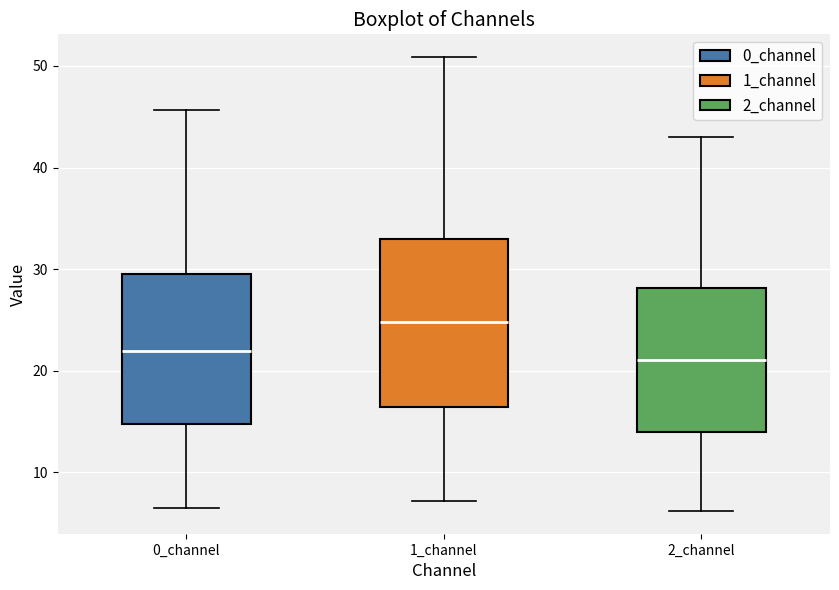

Reading left to right, transcribe this box plot: for each box, give where its median line is, the range the box spans, and where its two whiskers end, as read against the y-axis. The values are not printed on the chart, so give them approximately, as read against the axis.

0_channel: median 22, box 15 to 29, whiskers 6 to 46
1_channel: median 25, box 16 to 33, whiskers 7 to 51
2_channel: median 21, box 14 to 28, whiskers 6 to 43